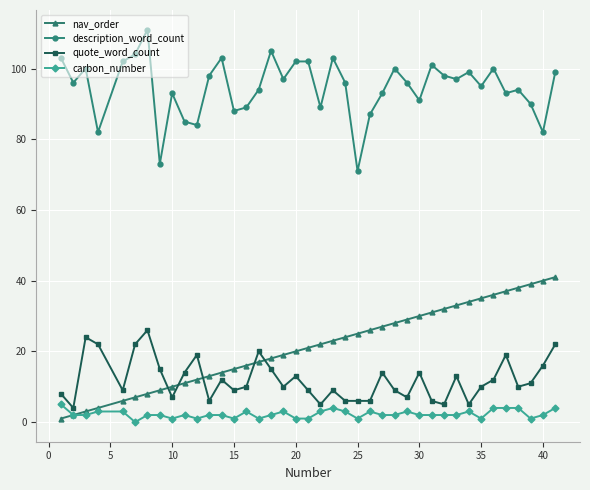

True or false: quote_word_count and nav_order intersect in this chart.

True